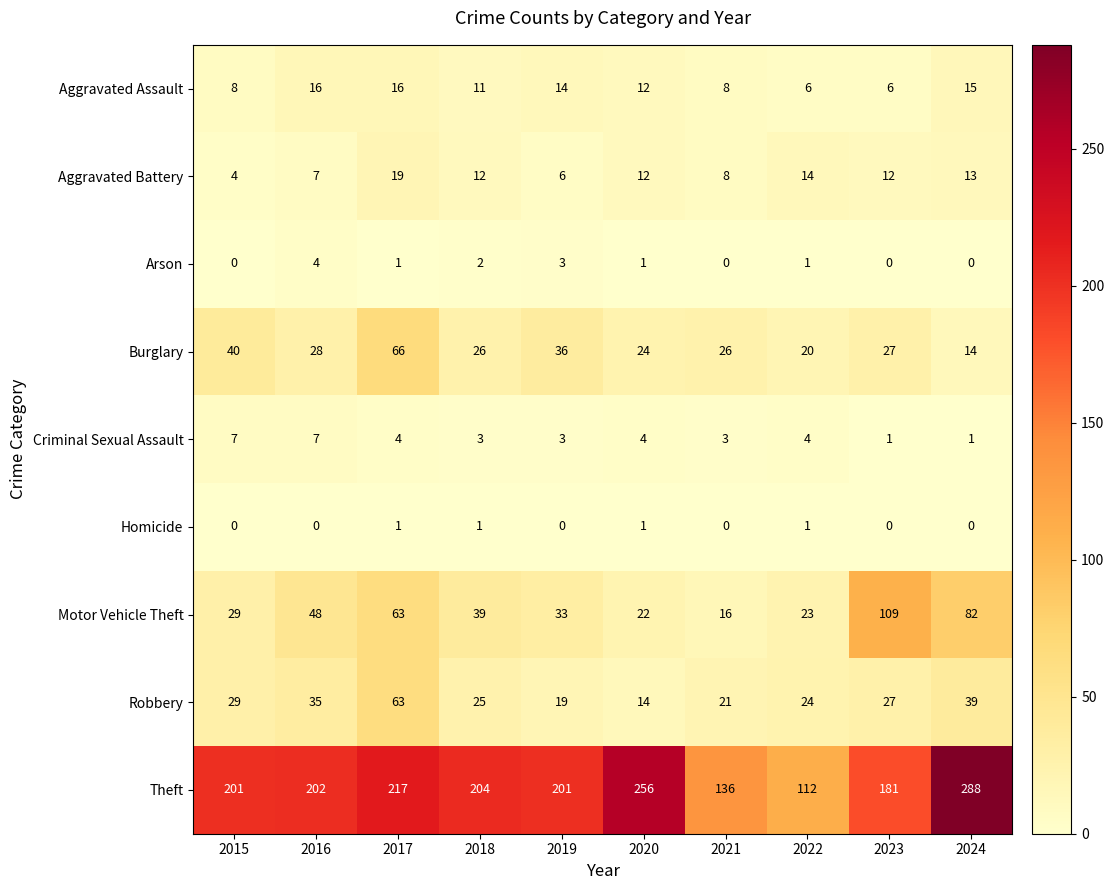

True or false: Arson has a value of 3 at 2018.

False